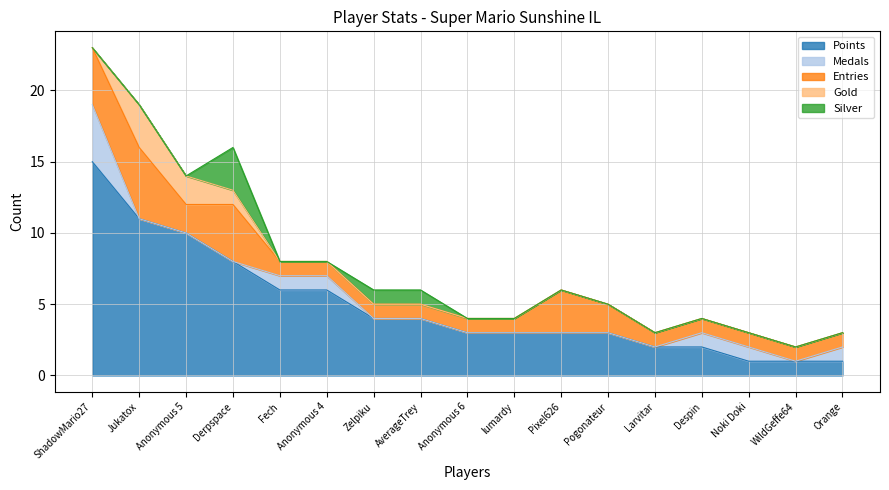

What is the sum of all Gold values?

6